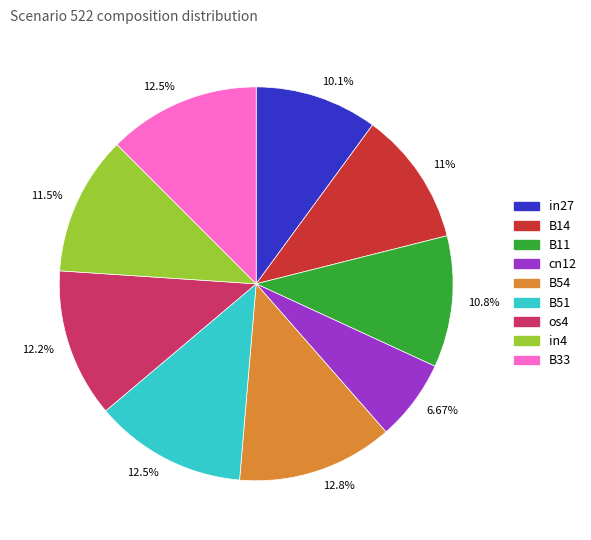

Is there any slice that represents more than half of the pie?

No